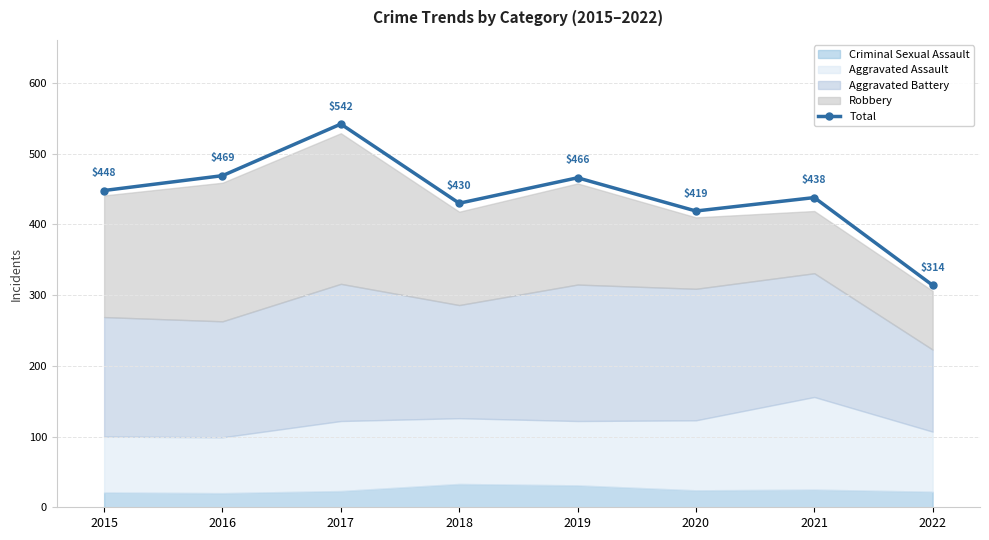

What is the average value?

441